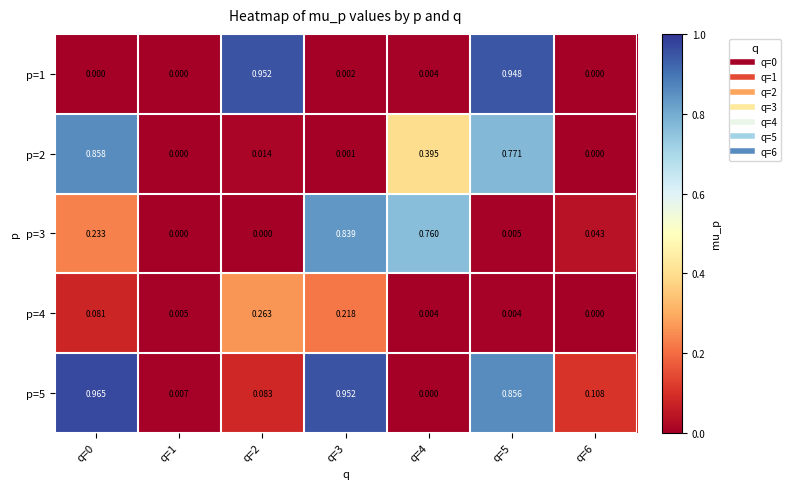

Count the number of data series in this chart.

5